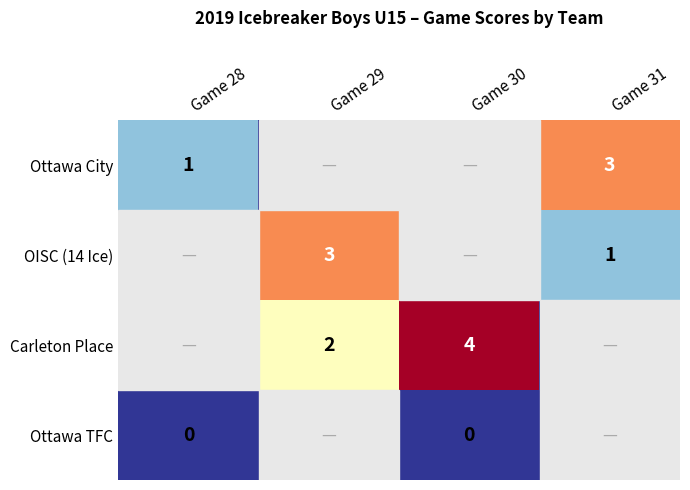

Is it true that Carleton Place equals 6 at Game 30?

False